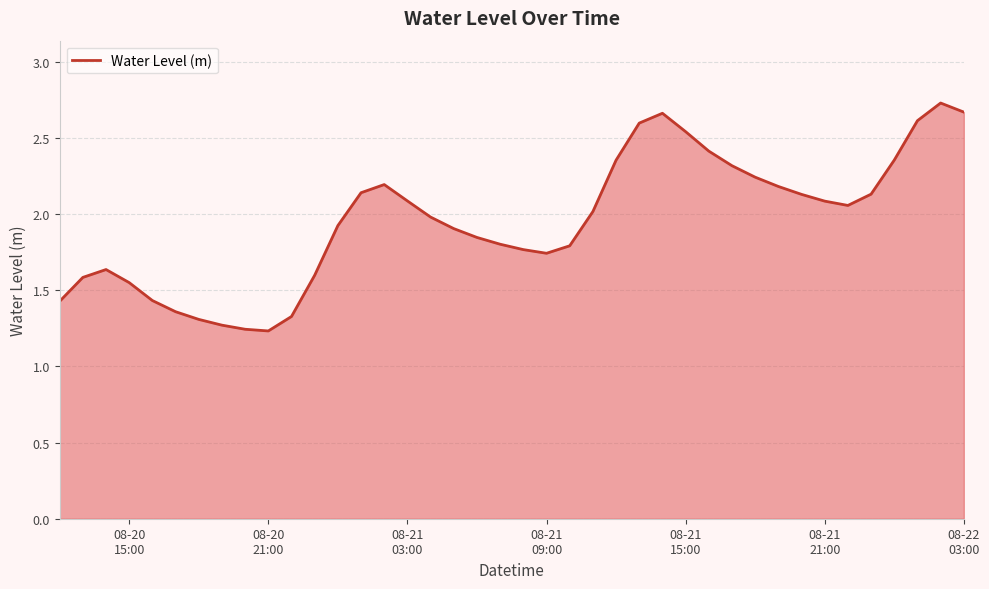

Does the chart display data point markers on the line(s)?

No